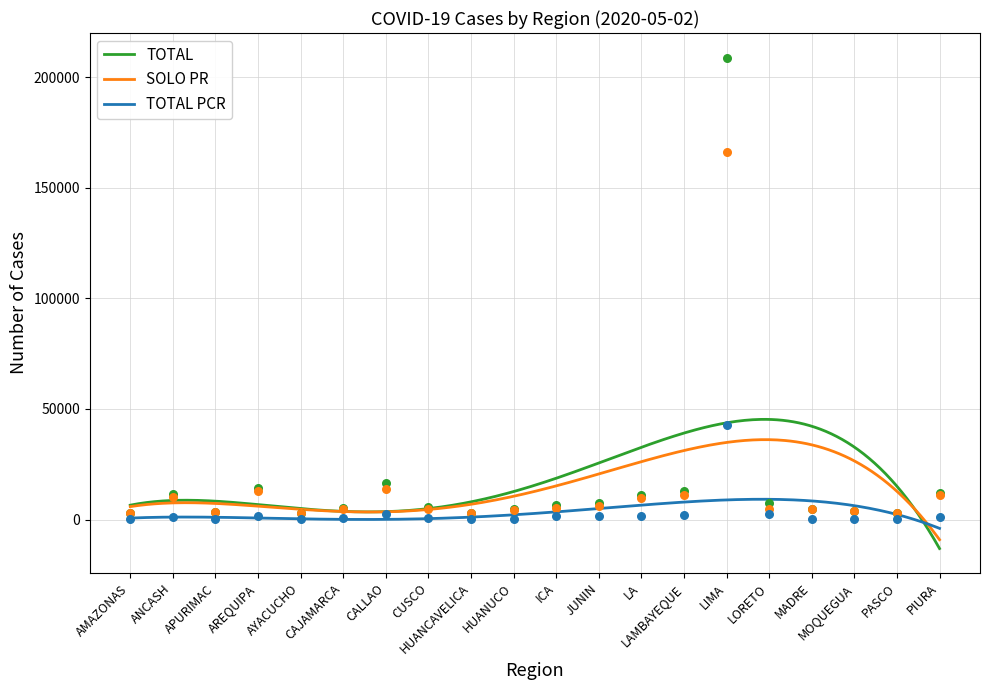

Which series contains the lowest Y value?

TOTAL PCR